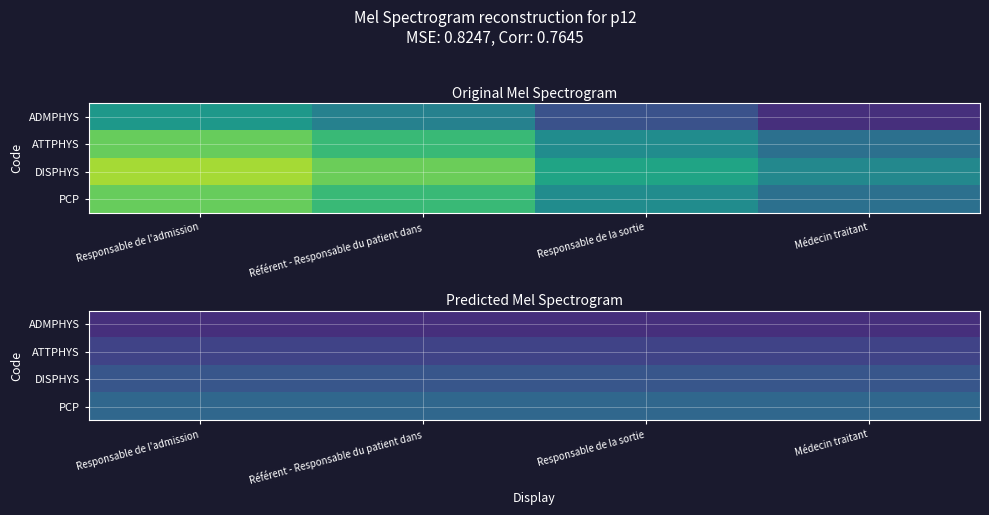

At which category does the chart reach its peak across all series?

Responsable de l'admission